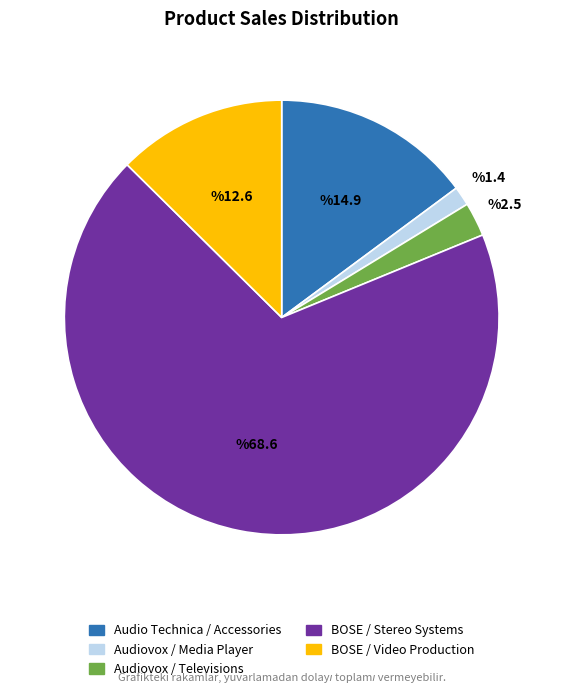

Between BOSE / Video Production and Audiovox / Media Player, which is larger?

BOSE / Video Production